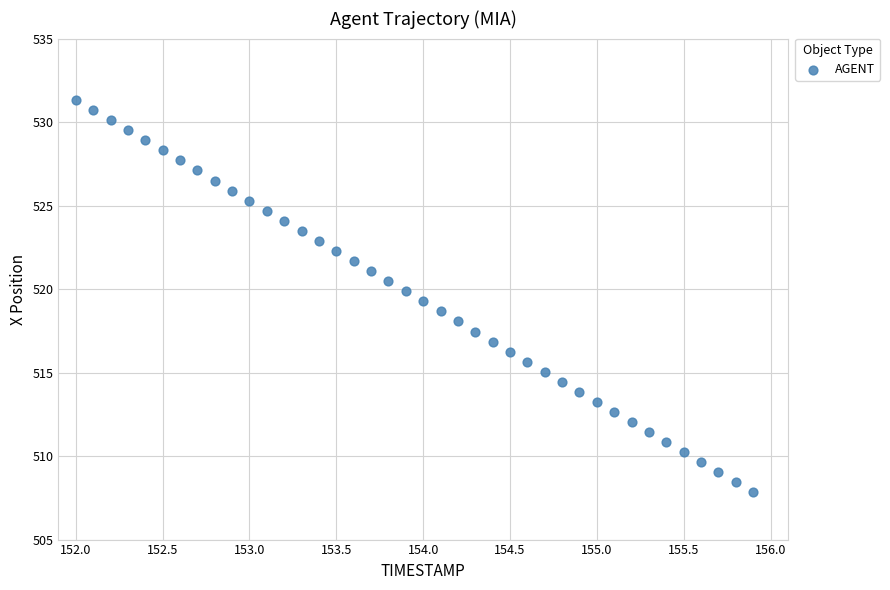

What is the range of X values (max minus min)?

3.9